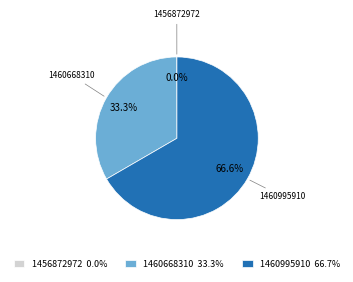

Which has a higher value, 1460995910 66.7% or 1460668310 33.3%?

1460995910 66.7%